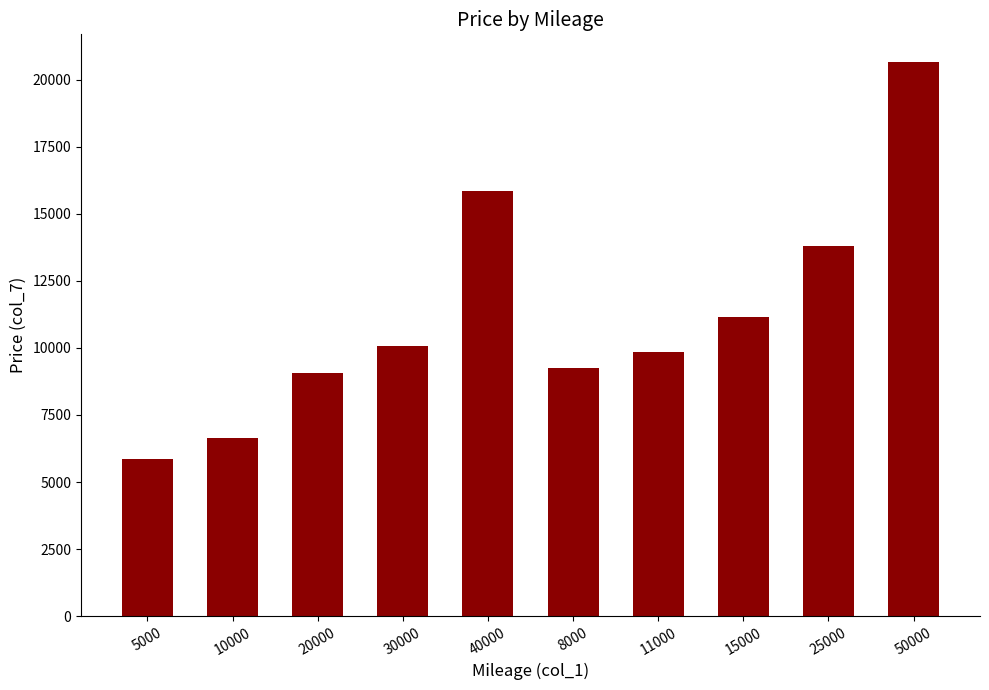

What is the value of the 8th bar from the left?

11160